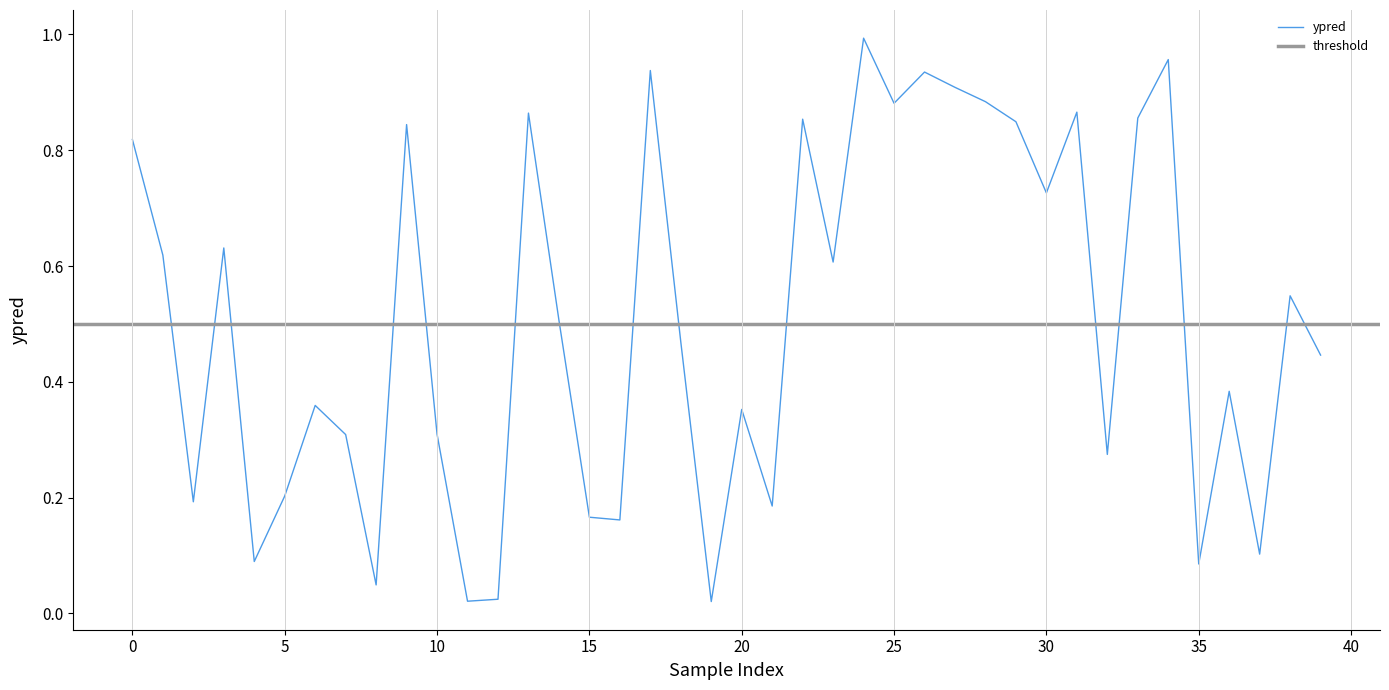

What is the label of the 35th point from the right?

5